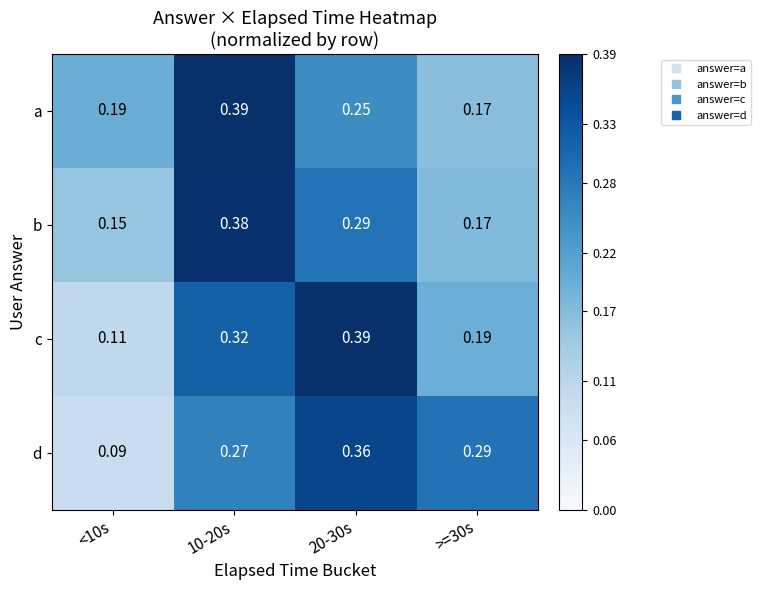

At <10s, list the series in order from largest to smallest.

a, b, c, d